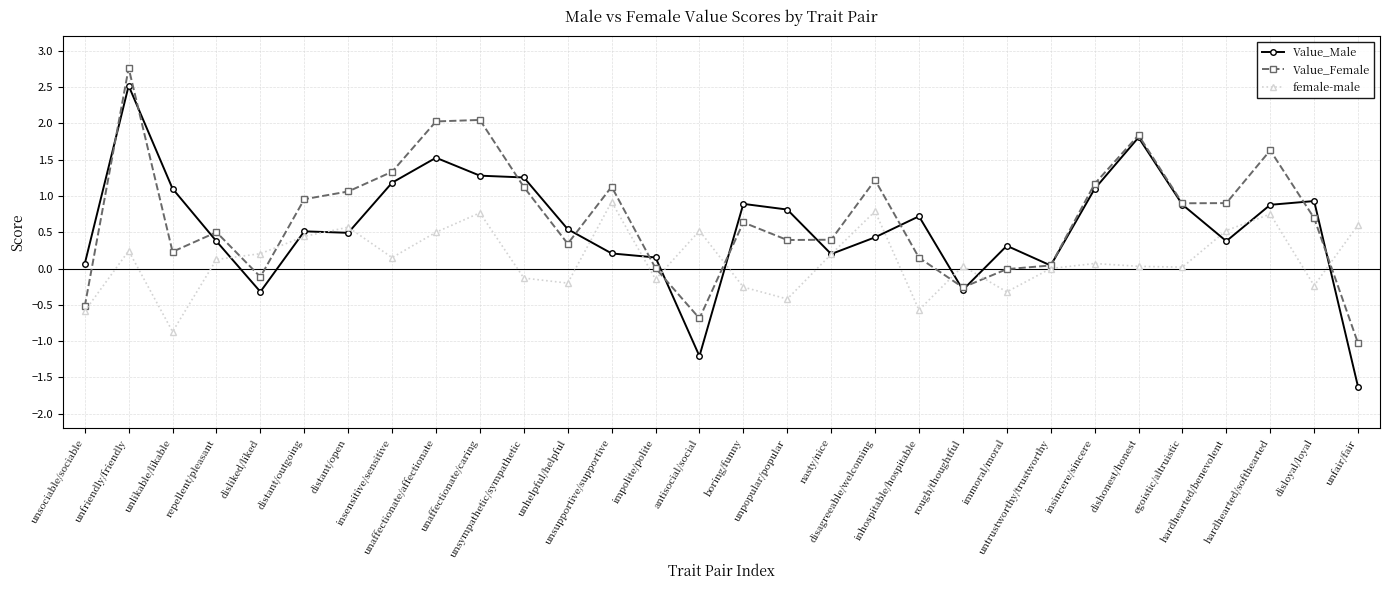

What is the difference between the female-male values at unfair/fair and immoral/moral?

0.9